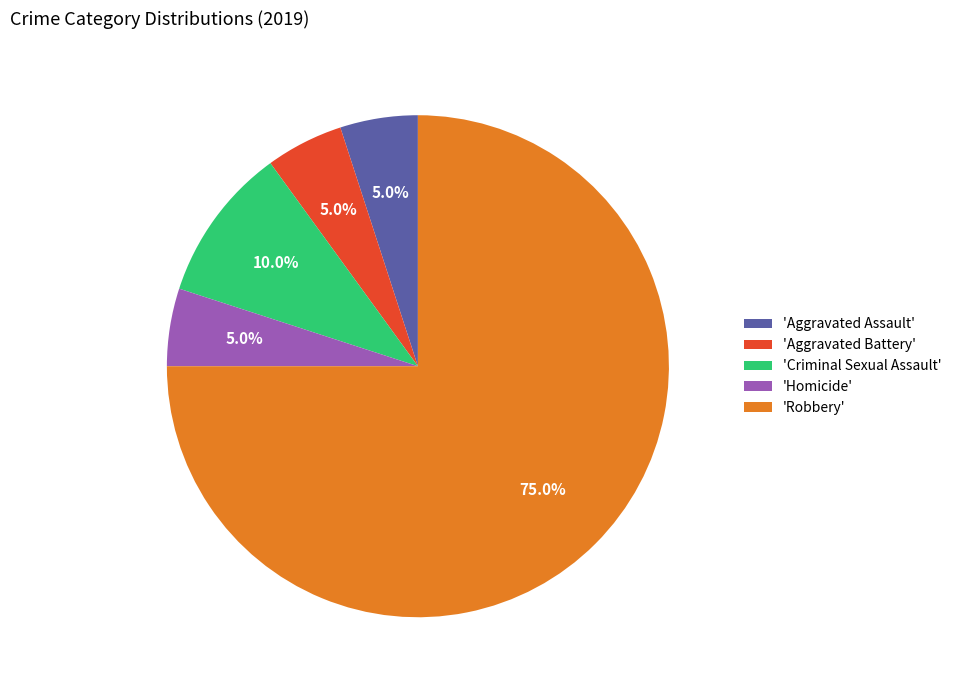

How many segments does this pie chart have?

5